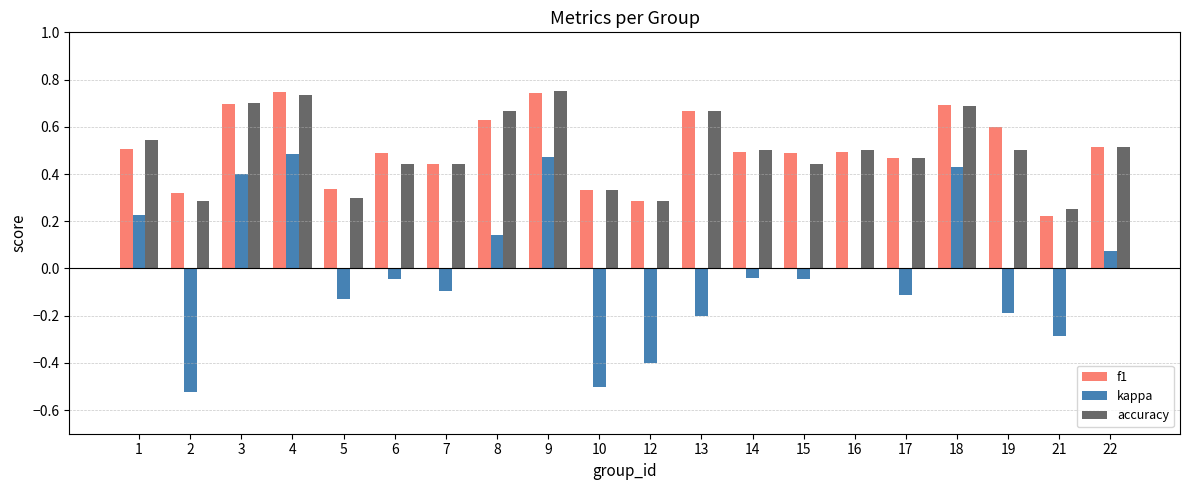

Which series changed the most between 5 and 15?

f1